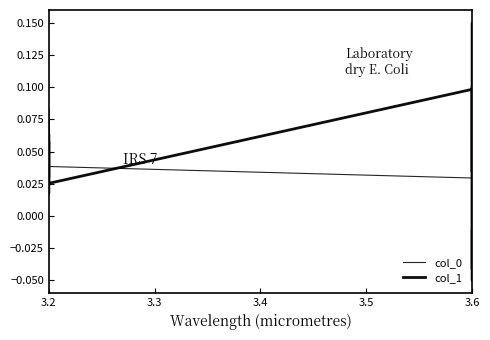

Rank the series by their maximum value, from lowest to highest.

col_0, col_1